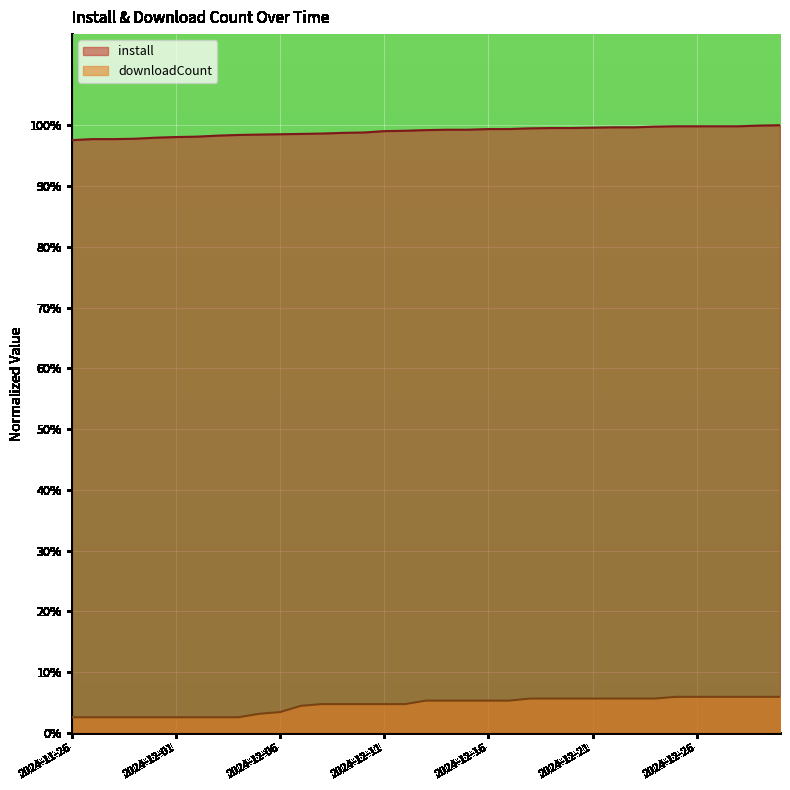

Reading right to left, list all the values displayed in this chart.

install: 2024-12-30=100.0	2024-12-29=99.9	2024-12-28=99.8	2024-12-27=99.8	2024-12-26=99.8	2024-12-25=99.8	2024-12-24=99.8	2024-12-23=99.7	2024-12-22=99.7	2024-12-21=99.6	2024-12-20=99.5	2024-12-19=99.5	2024-12-18=99.5	2024-12-17=99.4	2024-12-16=99.4	2024-12-15=99.3	2024-12-14=99.3	2024-12-13=99.2	2024-12-12=99.1	2024-12-11=99.0	2024-12-10=98.8	2024-12-09=98.7	2024-12-08=98.6	2024-12-07=98.6	2024-12-06=98.5	2024-12-05=98.5	2024-12-04=98.4	2024-12-03=98.3	2024-12-02=98.1	2024-12-01=98.1	2024-11-30=97.9	2024-11-29=97.8	2024-11-28=97.7	2024-11-27=97.7	2024-11-26=97.5
downloadCount: 2024-12-30=5.9	2024-12-29=5.9	2024-12-28=5.9	2024-12-27=5.9	2024-12-26=5.9	2024-12-25=5.9	2024-12-24=5.6	2024-12-23=5.6	2024-12-22=5.6	2024-12-21=5.6	2024-12-20=5.6	2024-12-19=5.6	2024-12-18=5.6	2024-12-17=5.3	2024-12-16=5.3	2024-12-15=5.3	2024-12-14=5.3	2024-12-13=5.3	2024-12-12=4.7	2024-12-11=4.7	2024-12-10=4.7	2024-12-09=4.7	2024-12-08=4.7	2024-12-07=4.4	2024-12-06=3.4	2024-12-05=3.1	2024-12-04=2.6	2024-12-03=2.6	2024-12-02=2.6	2024-12-01=2.6	2024-11-30=2.6	2024-11-29=2.6	2024-11-28=2.6	2024-11-27=2.6	2024-11-26=2.6